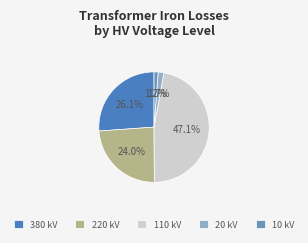

How many slices are in this pie chart?

5